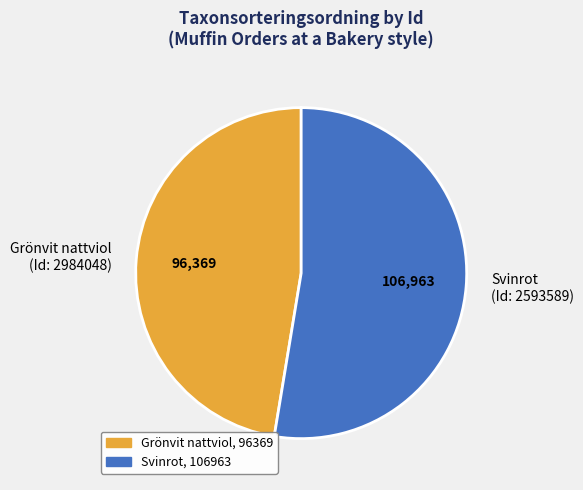

Which category has the smallest portion of the pie?

Grönvit nattviol (Id: 2984048)